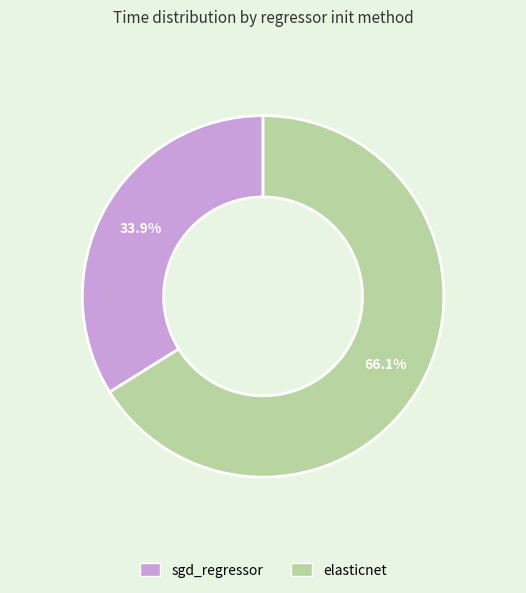

How many segments does this pie chart have?

2